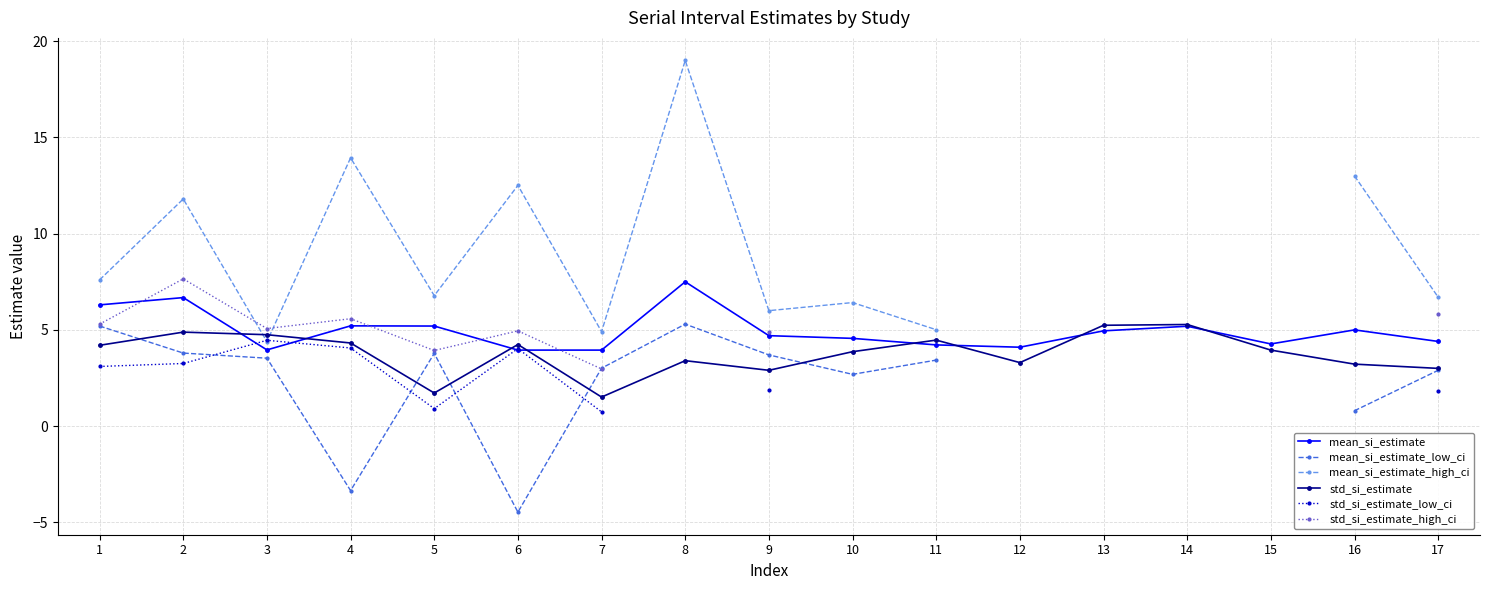

Which has a higher value, 1 or 11?

1